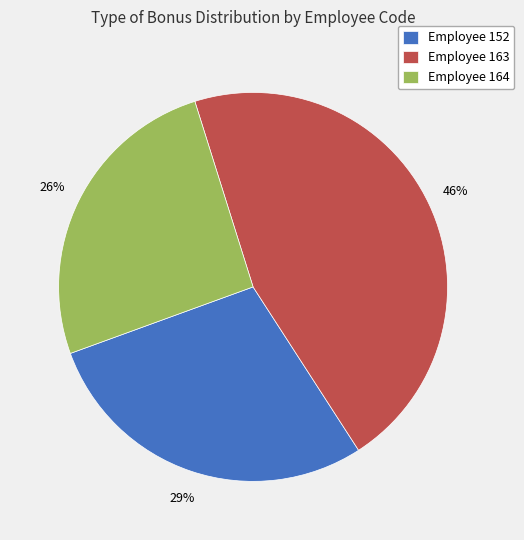

True or false: Employee 164 accounts for 15% of the total.

False